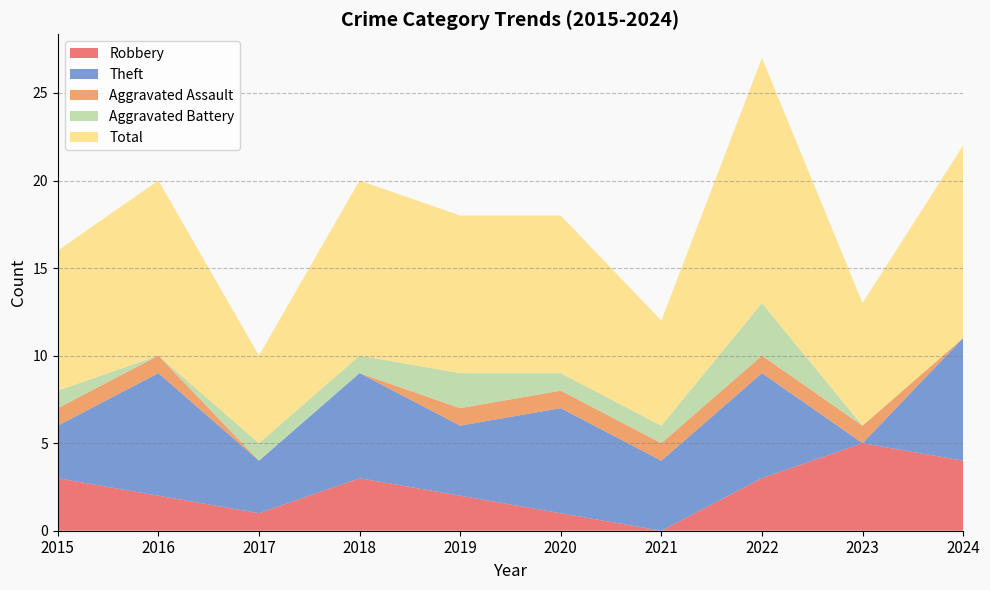

Reading right to left, what are all the values shown in this chart?

Robbery: 2024=4	2023=5	2022=3	2021=0	2020=1	2019=2	2018=3	2017=1	2016=2	2015=3
Theft: 2024=7	2023=0	2022=6	2021=4	2020=6	2019=4	2018=6	2017=3	2016=7	2015=3
Aggravated Assault: 2024=0	2023=1	2022=1	2021=1	2020=1	2019=1	2018=0	2017=0	2016=1	2015=1
Aggravated Battery: 2024=0	2023=0	2022=3	2021=1	2020=1	2019=2	2018=1	2017=1	2016=0	2015=1
Total: 2024=11	2023=7	2022=14	2021=6	2020=9	2019=9	2018=10	2017=5	2016=10	2015=8